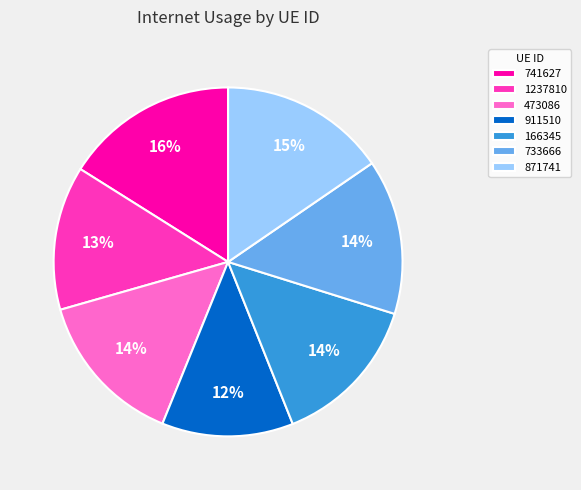

Is 733666 the majority of the pie?

No